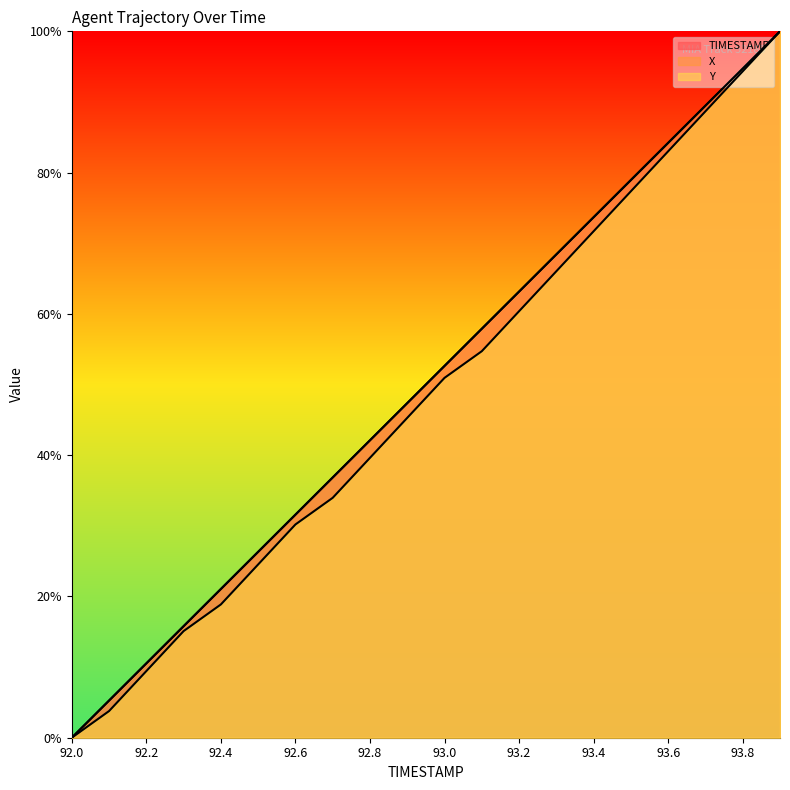

At how many categories does at least one series exceed 0?

19